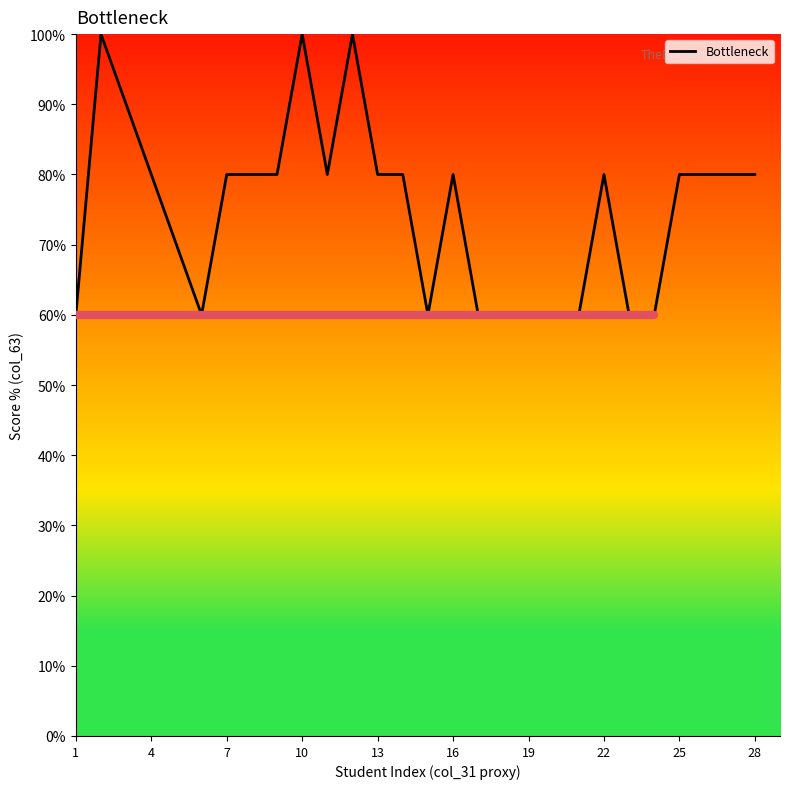

Count the number of categories in the chart.

23